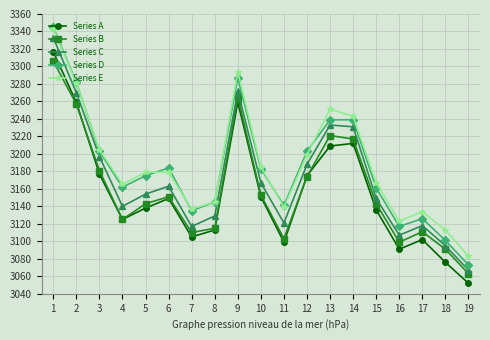

How many interior local peaks does the Series A series have?

4